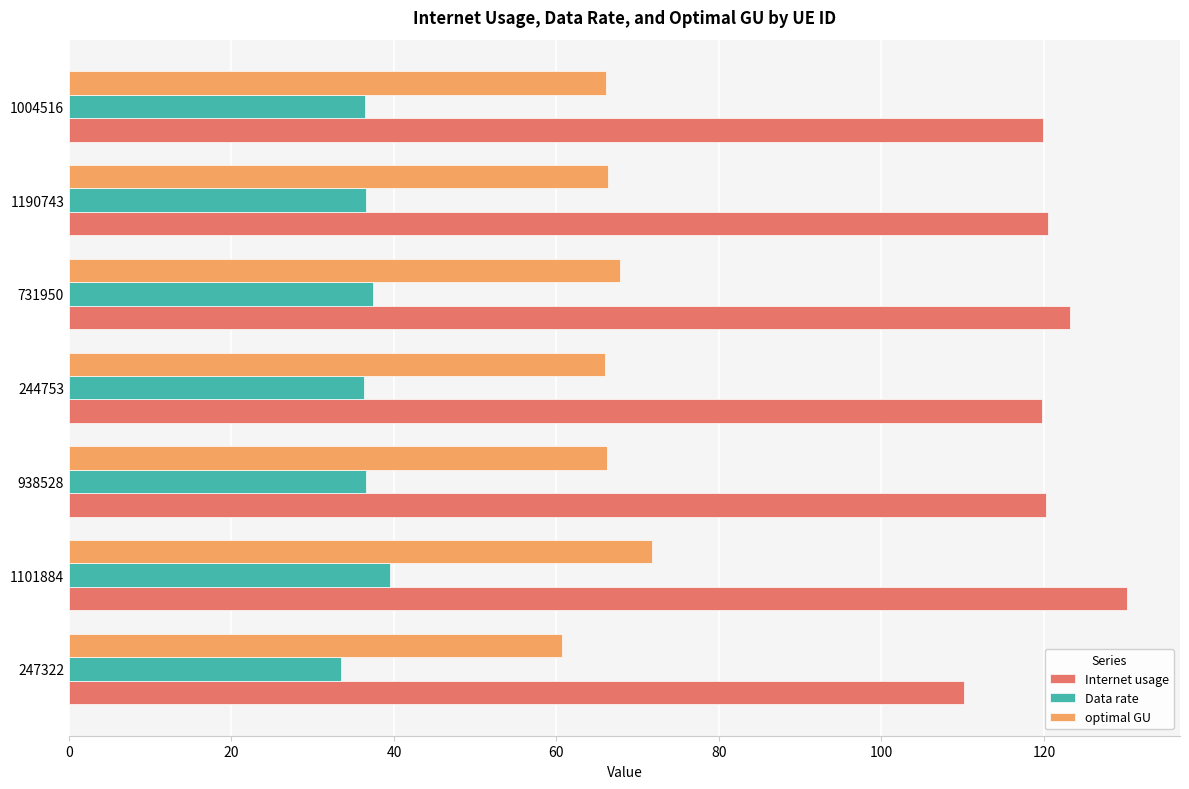

The value of Internet usage at 244753 is 119.7. True or false?

True